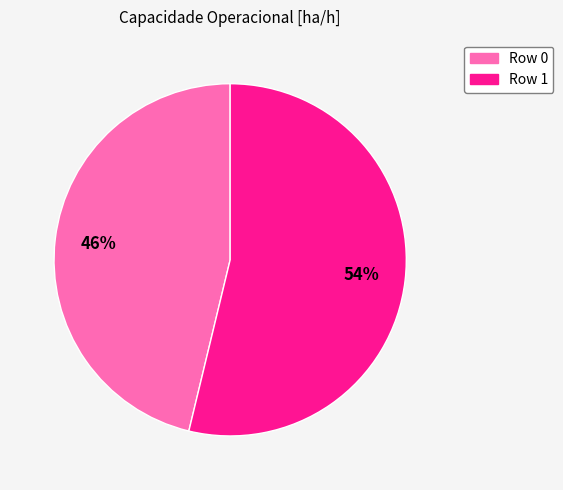

Rank the categories by value from lowest to highest.

Row 0, Row 1